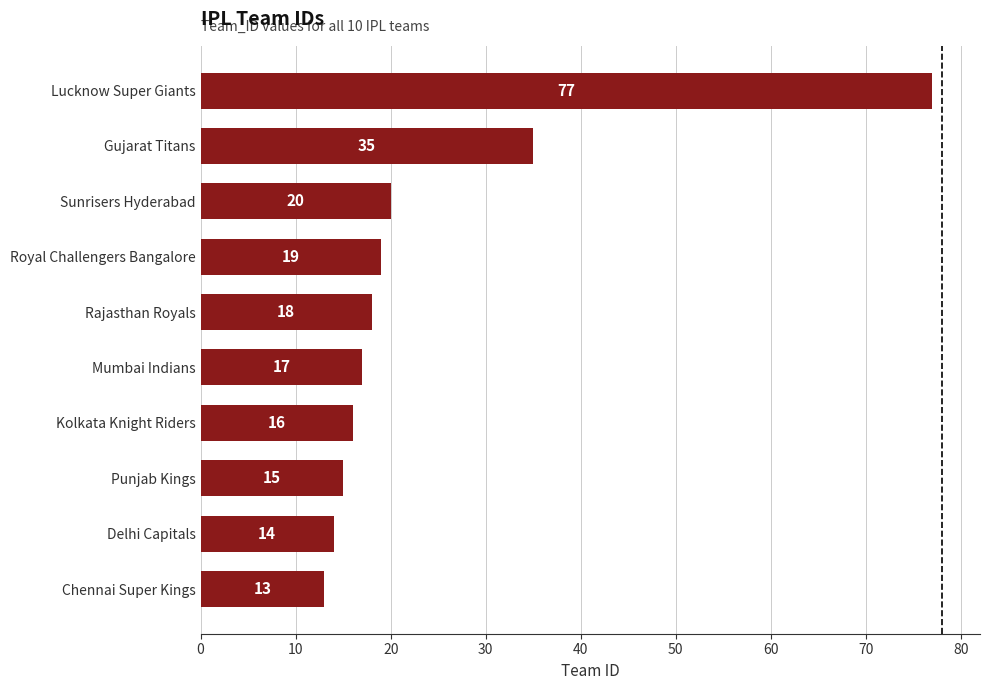

Reading top to bottom, what are all the values shown in this chart?

77	35	20	19	18	17	16	15	14	13